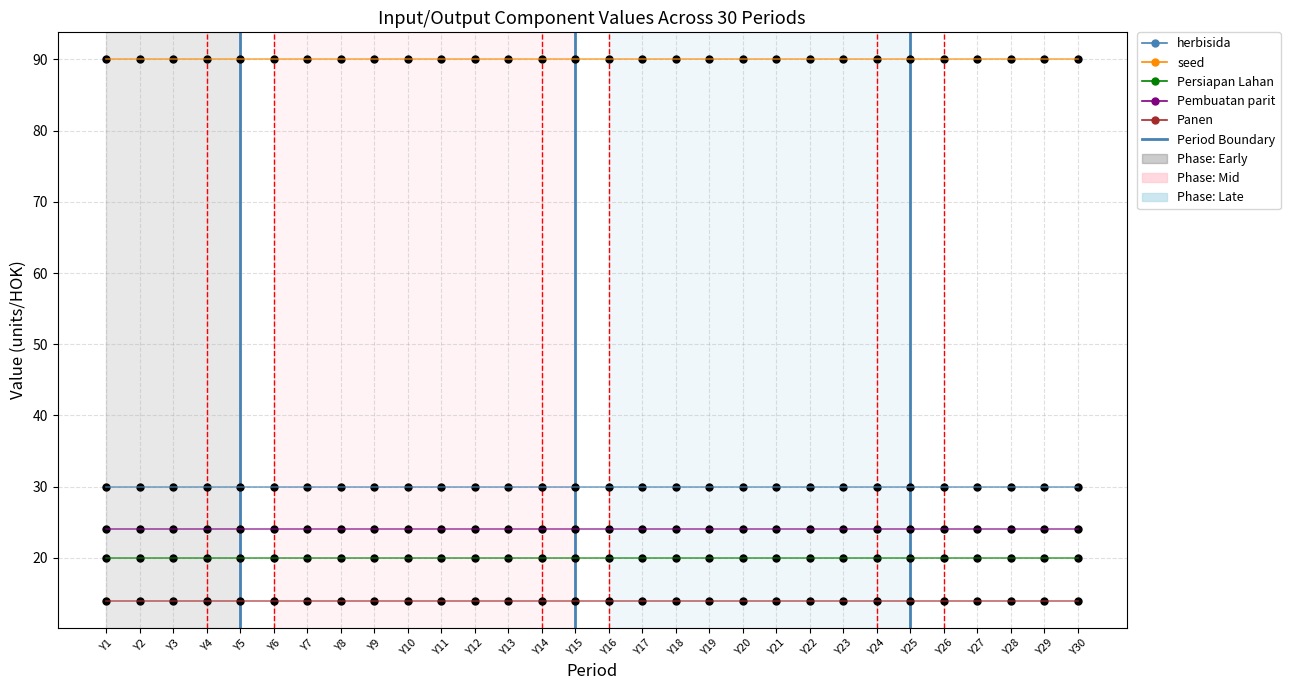

How many lines are shown in the chart?

5